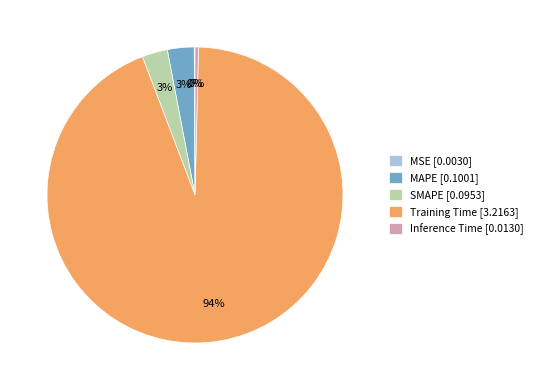

Do SMAPE [0.0953] and Training Time [3.2163] together represent more than half of the pie?

Yes